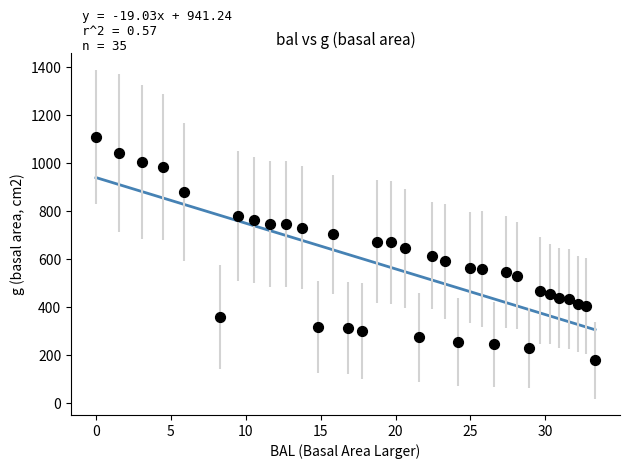

What is the range of X values (max minus min)?

33.3